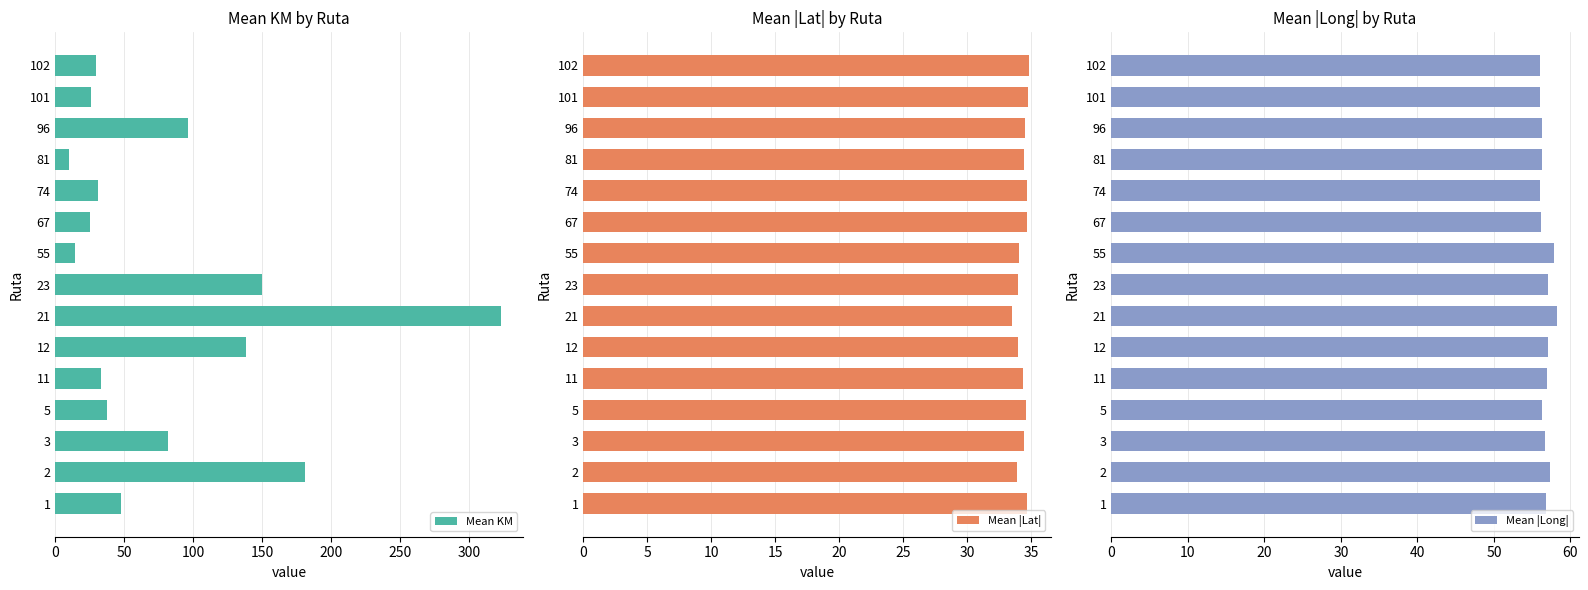

What is the sum of the Mean |Lat| values at 102 and 2?

68.7